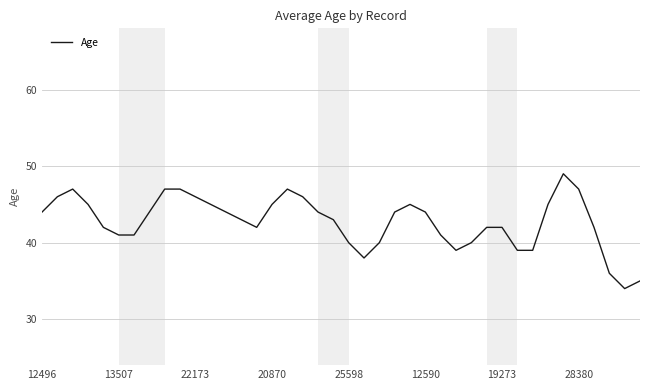

What is the smallest value displayed?

34